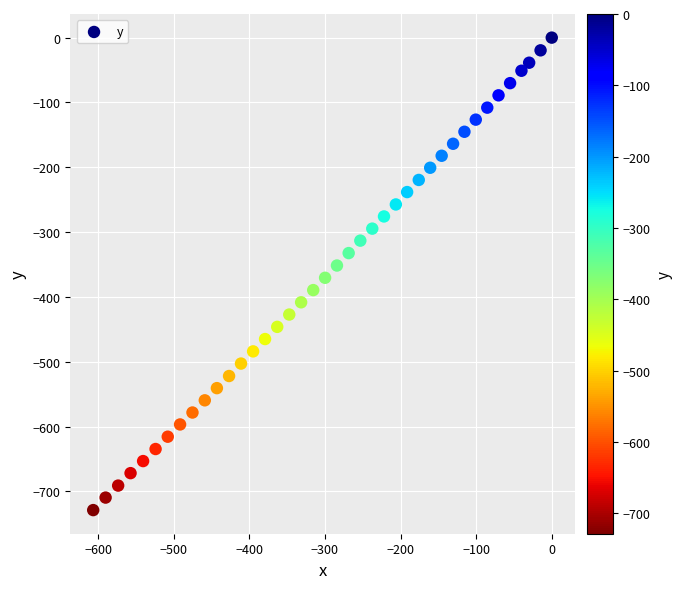

What is the range of X values (max minus min)?

606.5